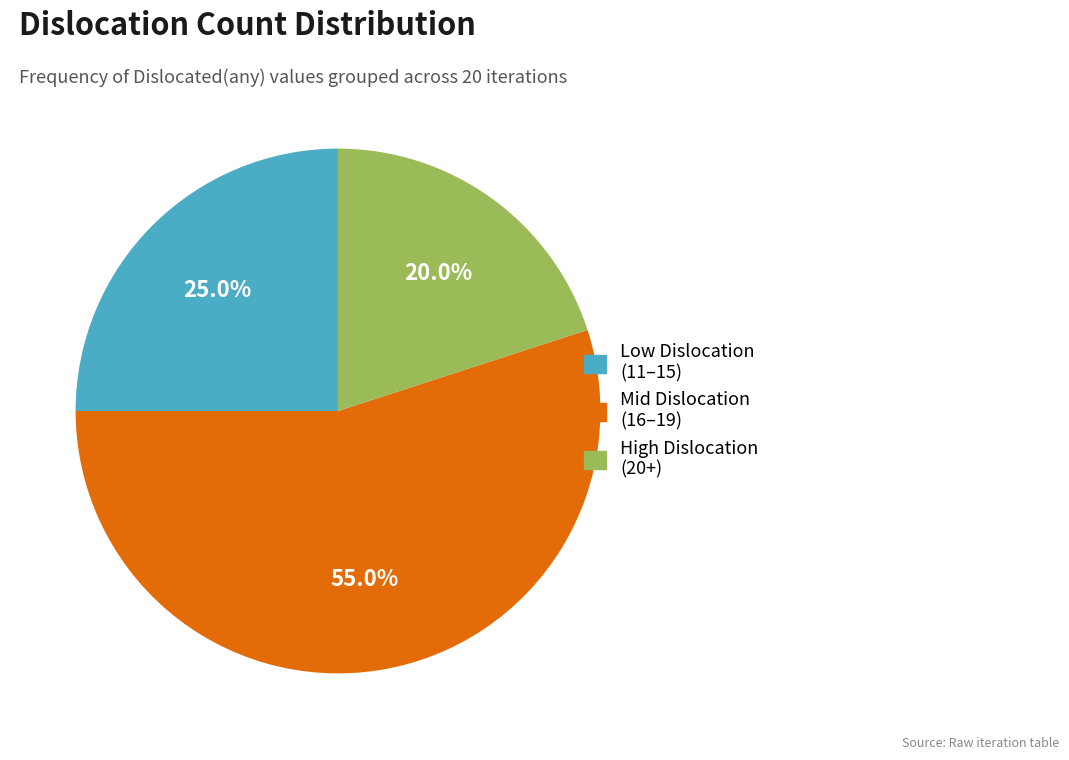

Between Mid Dislocation (16–19) and Low Dislocation (11–15), which is larger?

Mid Dislocation (16–19)